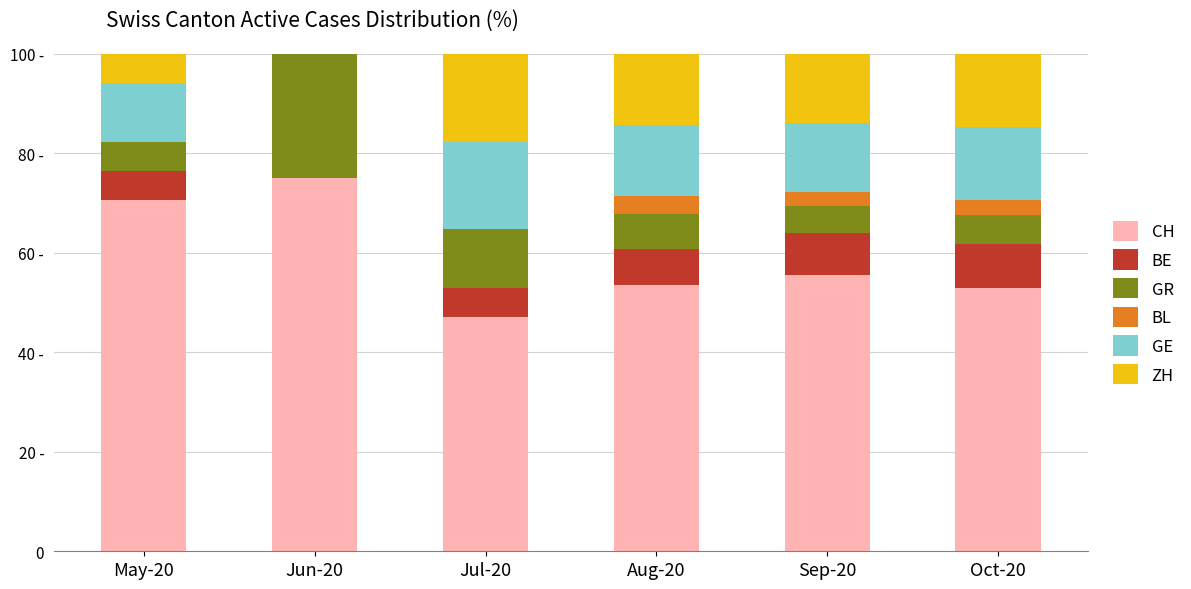

The CH series shows 18.2 at Oct-20. True or false?

False